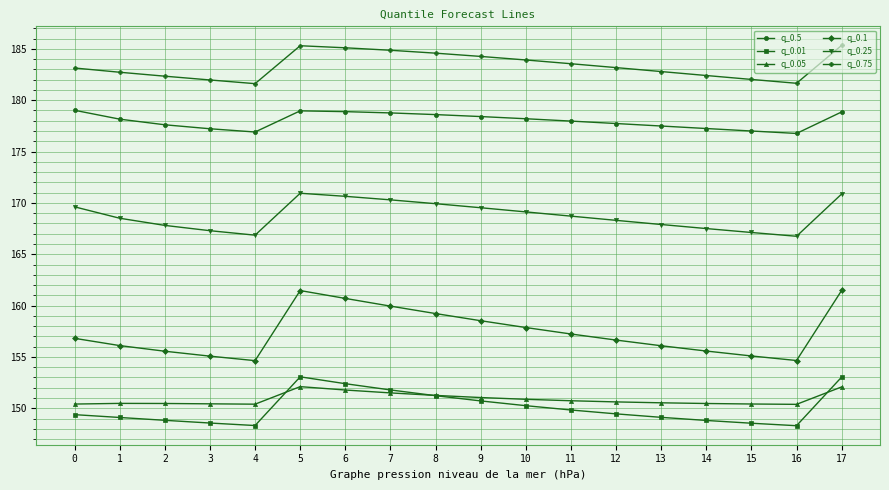

What is the highest value of the q_0.75 series?

185.3